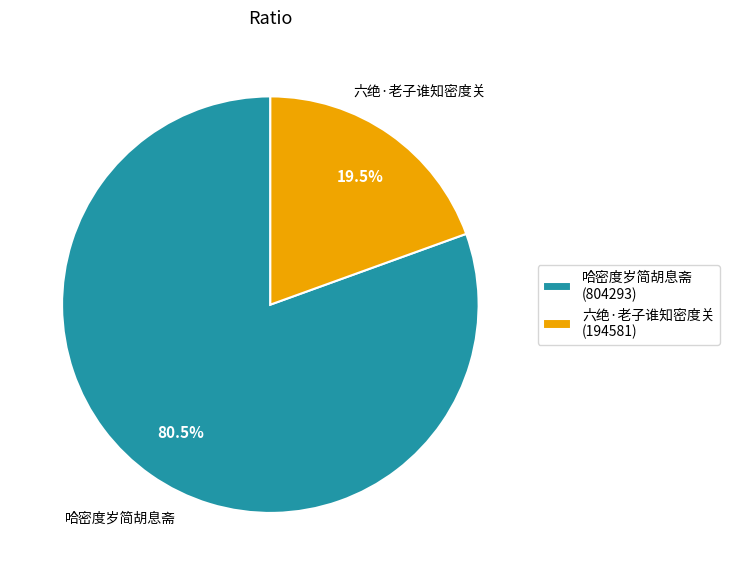

True or false: 六绝·老子谁知密度关 accounts for 5% of the total.

False